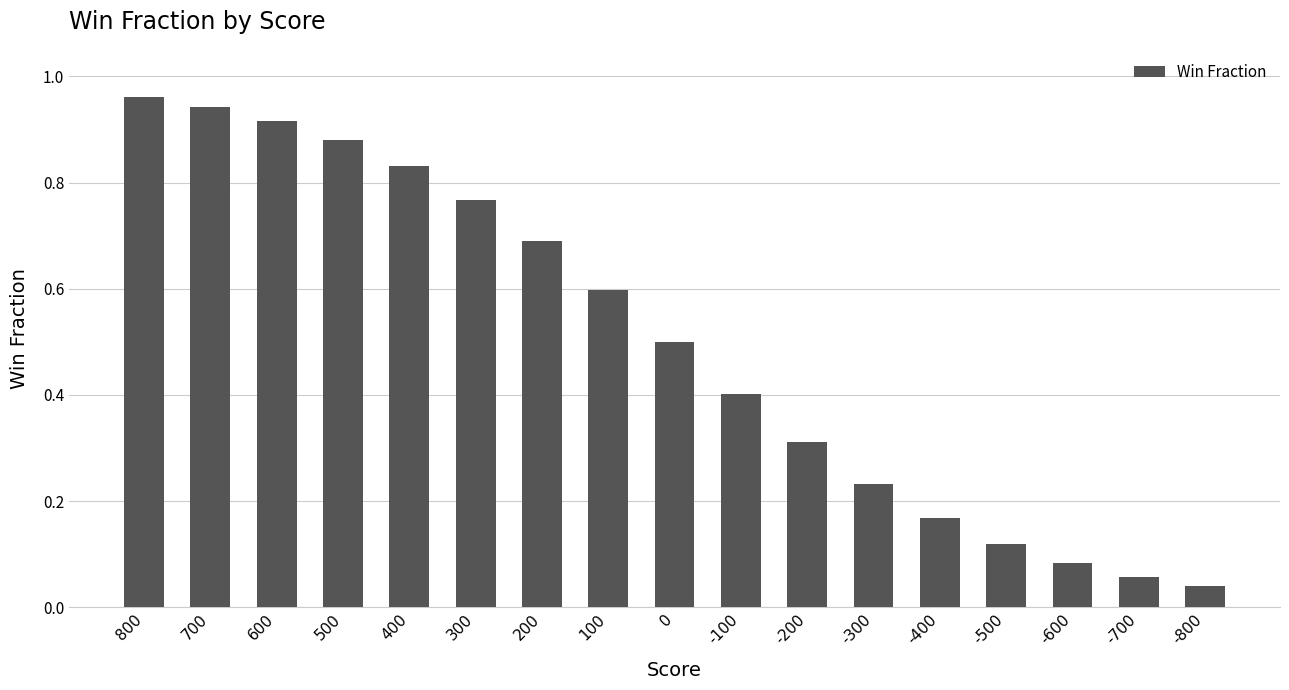

Between -500 and 300, which is larger?

300